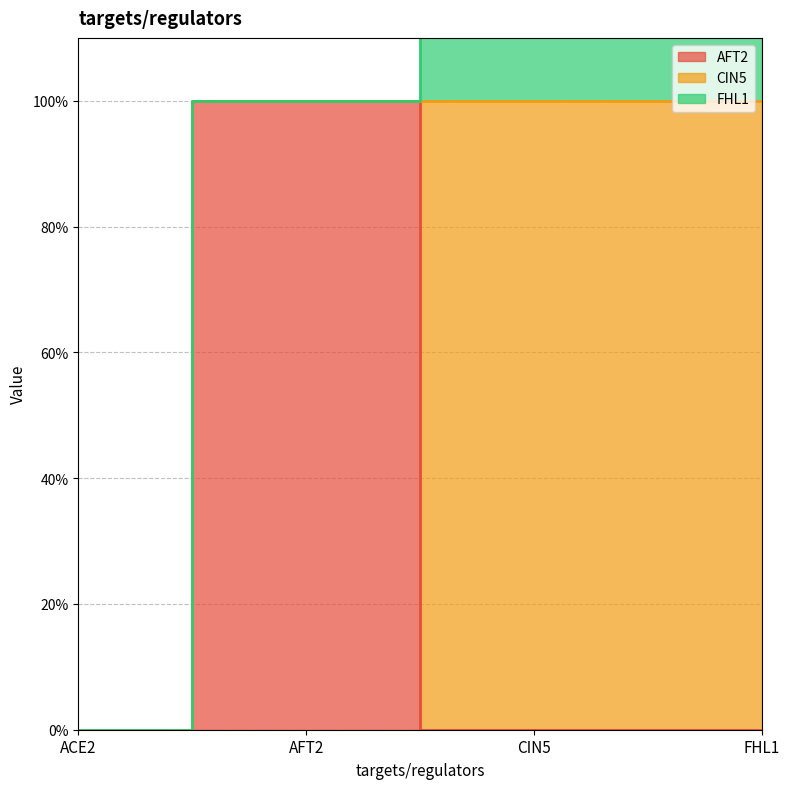

What is the maximum value shown in the chart?

1